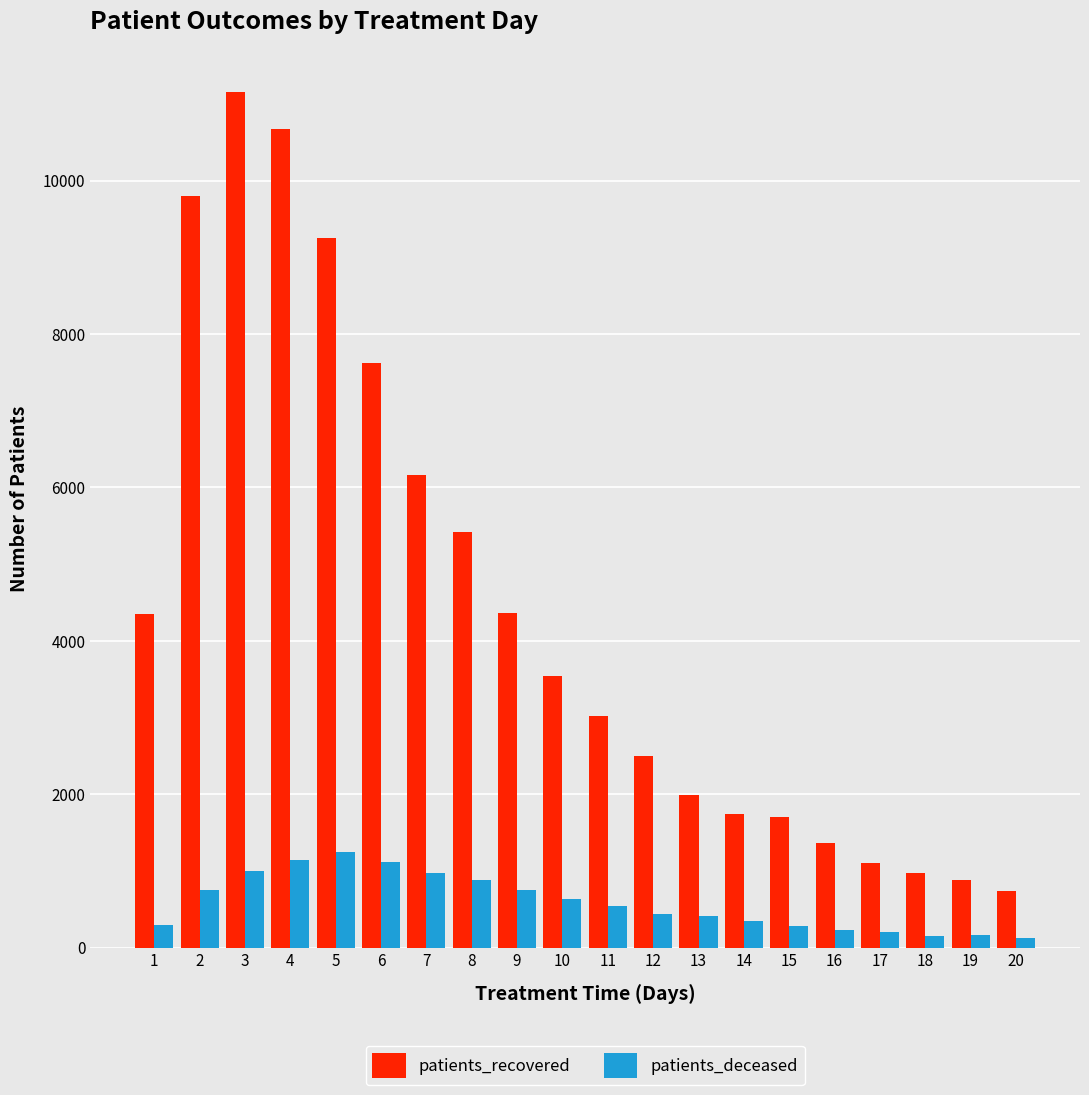

At 2, list the series in order from smallest to largest.

patients_deceased, patients_recovered